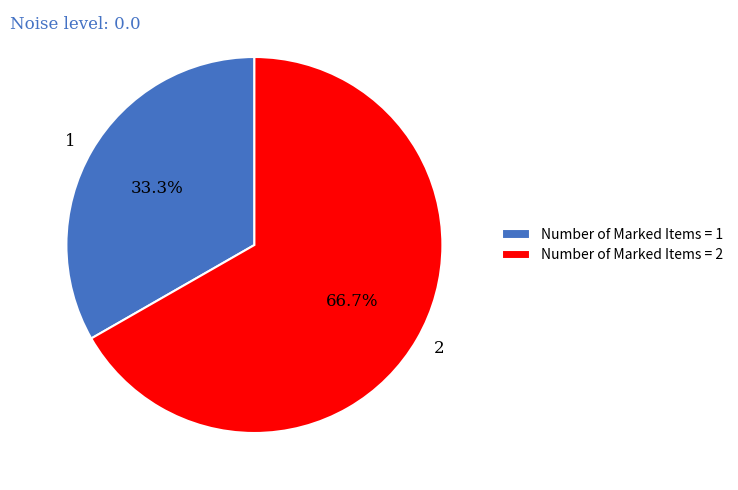

Between 2 and 1, which is larger?

2